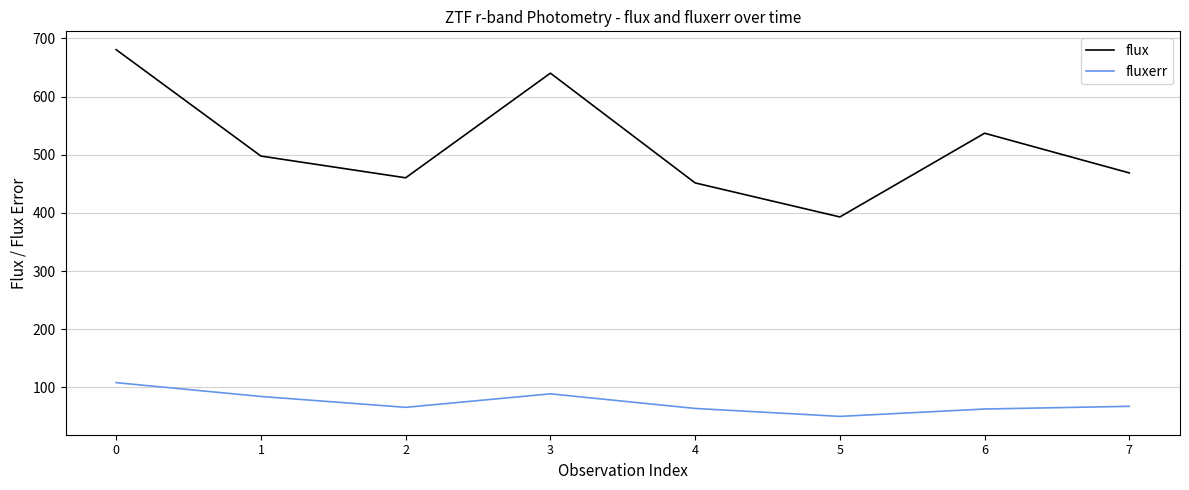

What is the spread (max minus min) of values at 0?

572.4